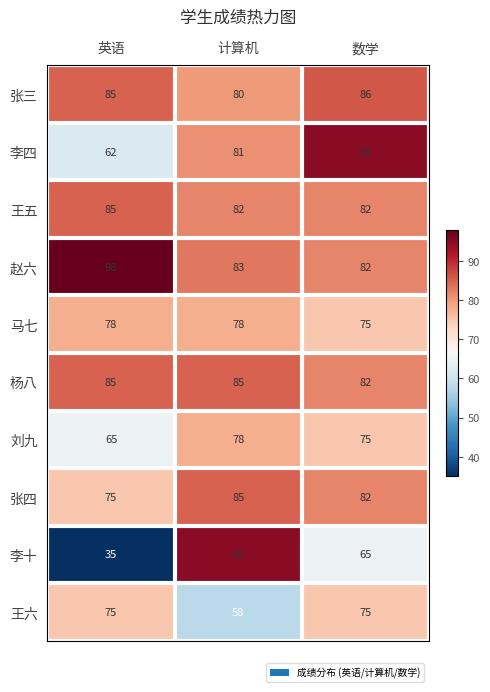

At how many categories does at least one series exceed 83?

3